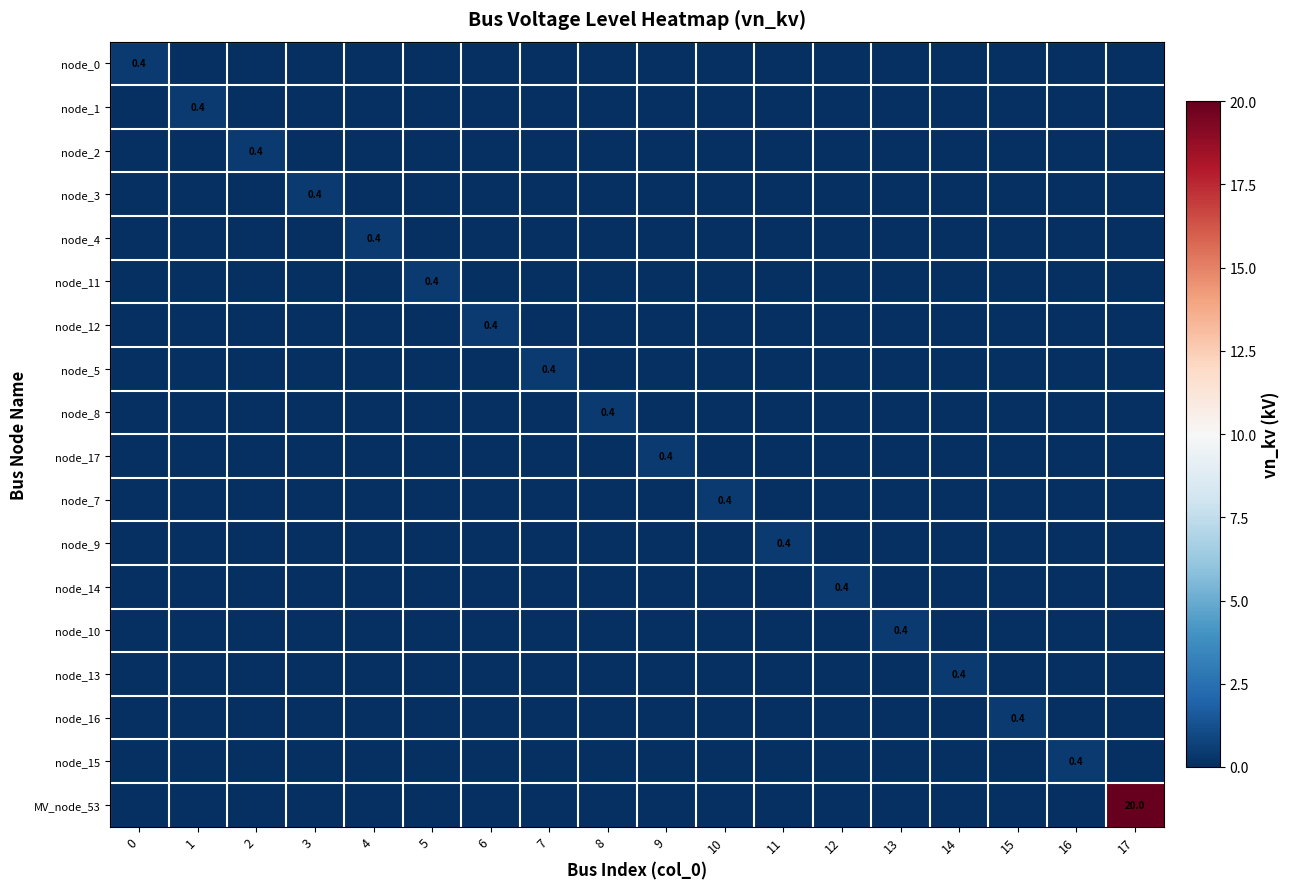

How many data points does each series have?

18